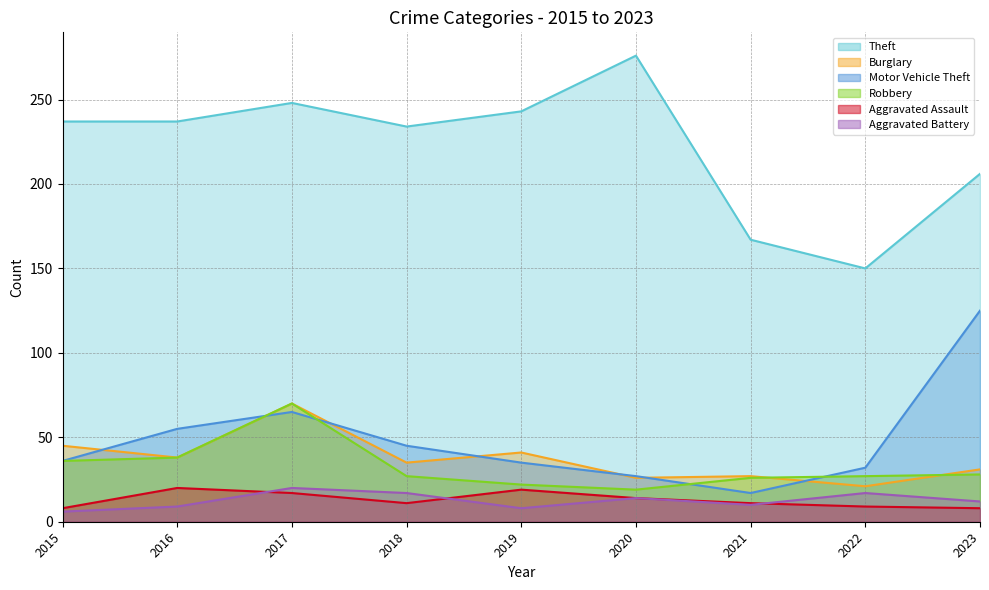

What is the spread (max minus min) of values at 2023?

198